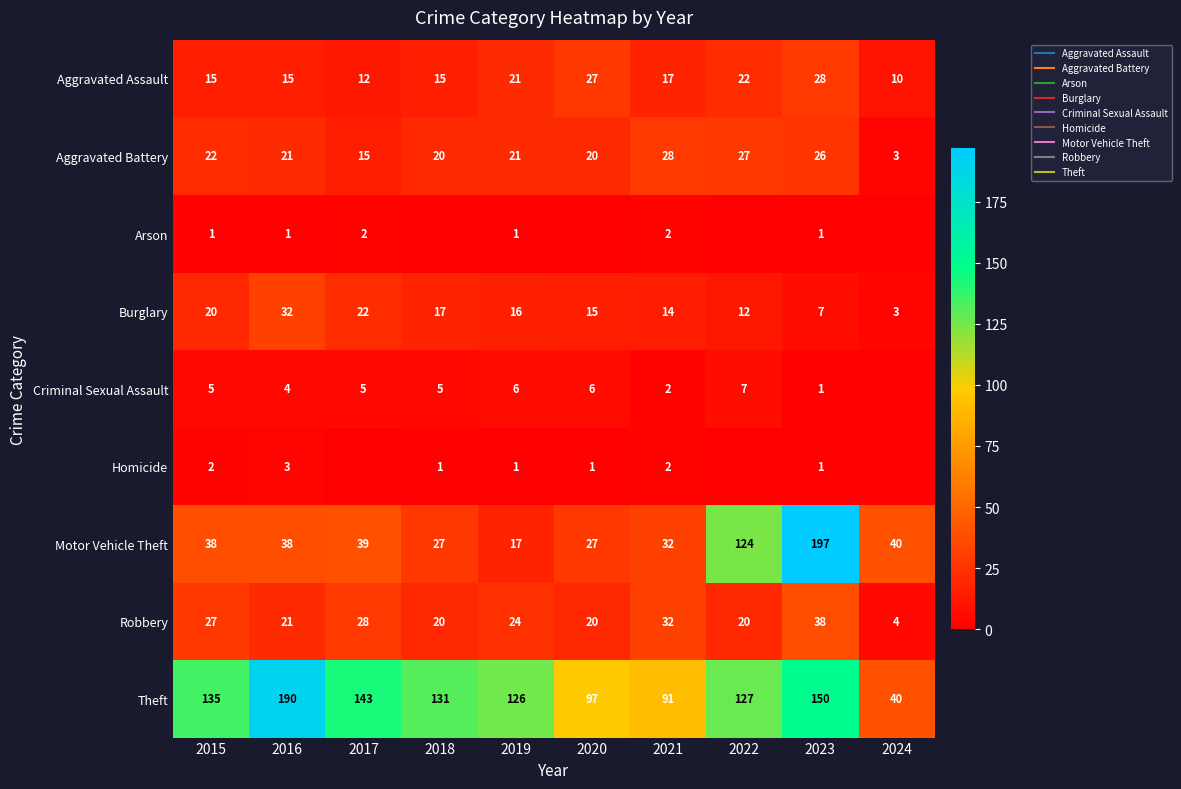

What is the approximate value of Aggravated Assault at 2018?

15